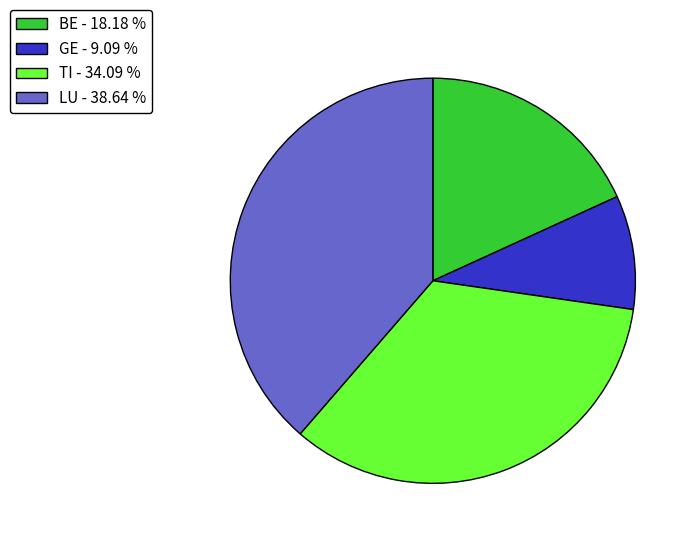

Which slice is the largest?

LU - 38.64 %